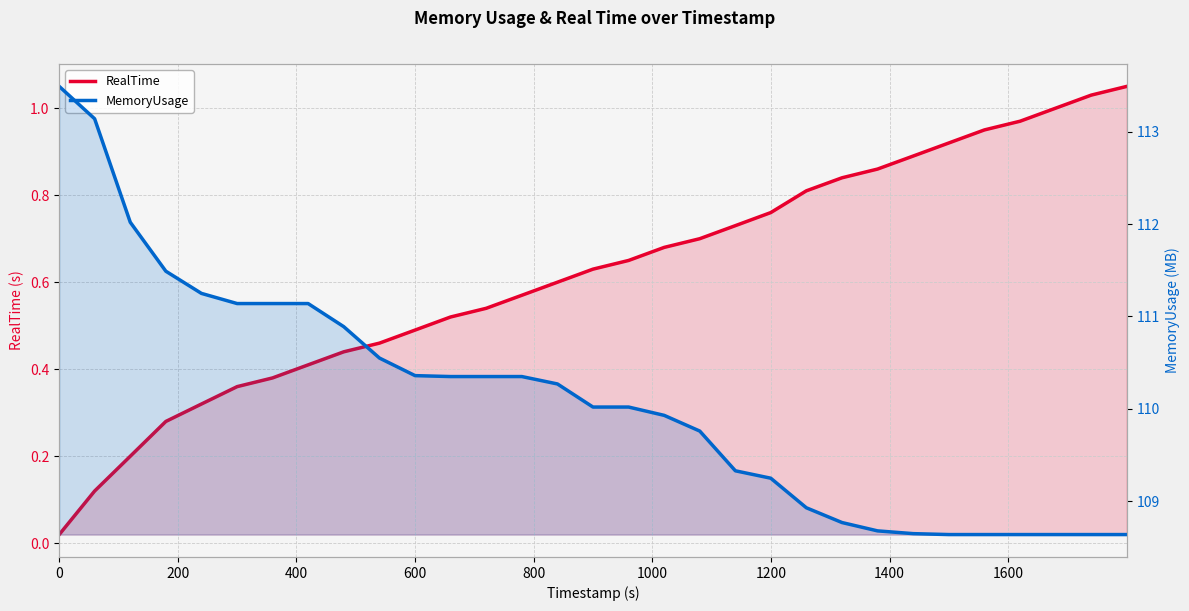

Which series has the widest spread of values?

MemoryUsage